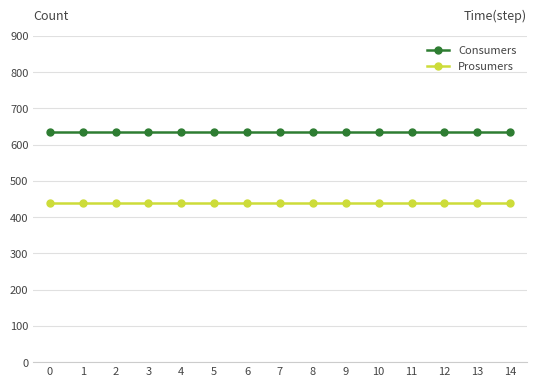

Is it true that Consumers equals 339 at 13?

False